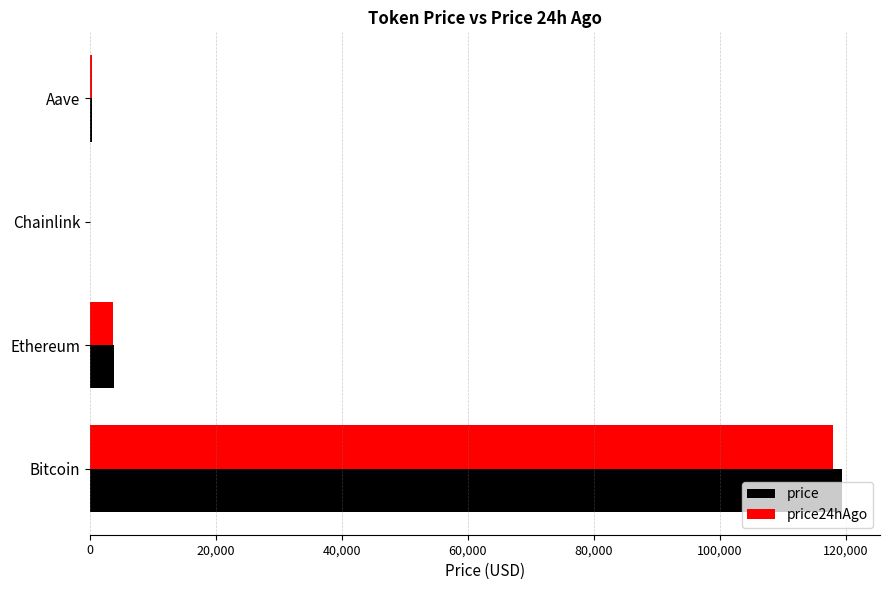

The price series shows 119446.0 at Bitcoin. True or false?

True